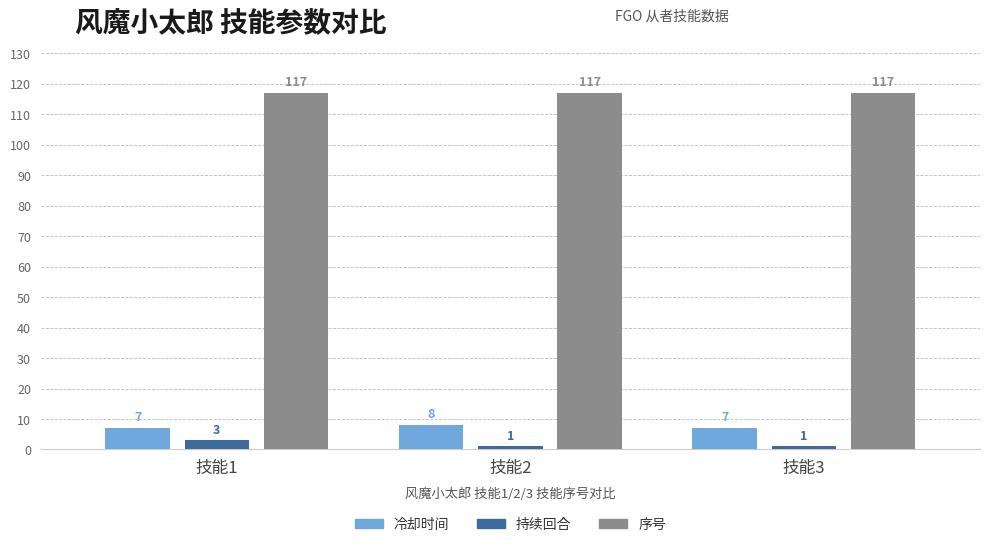

What is the highest value of the 冷却时间 series?

8